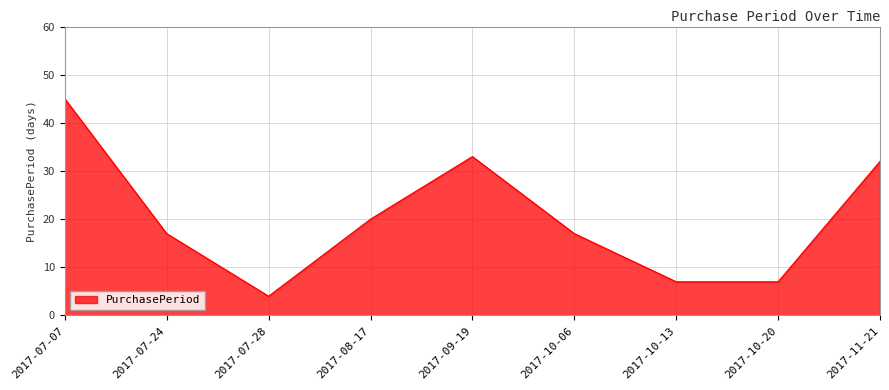

What position from the left is 2017-10-20?

8